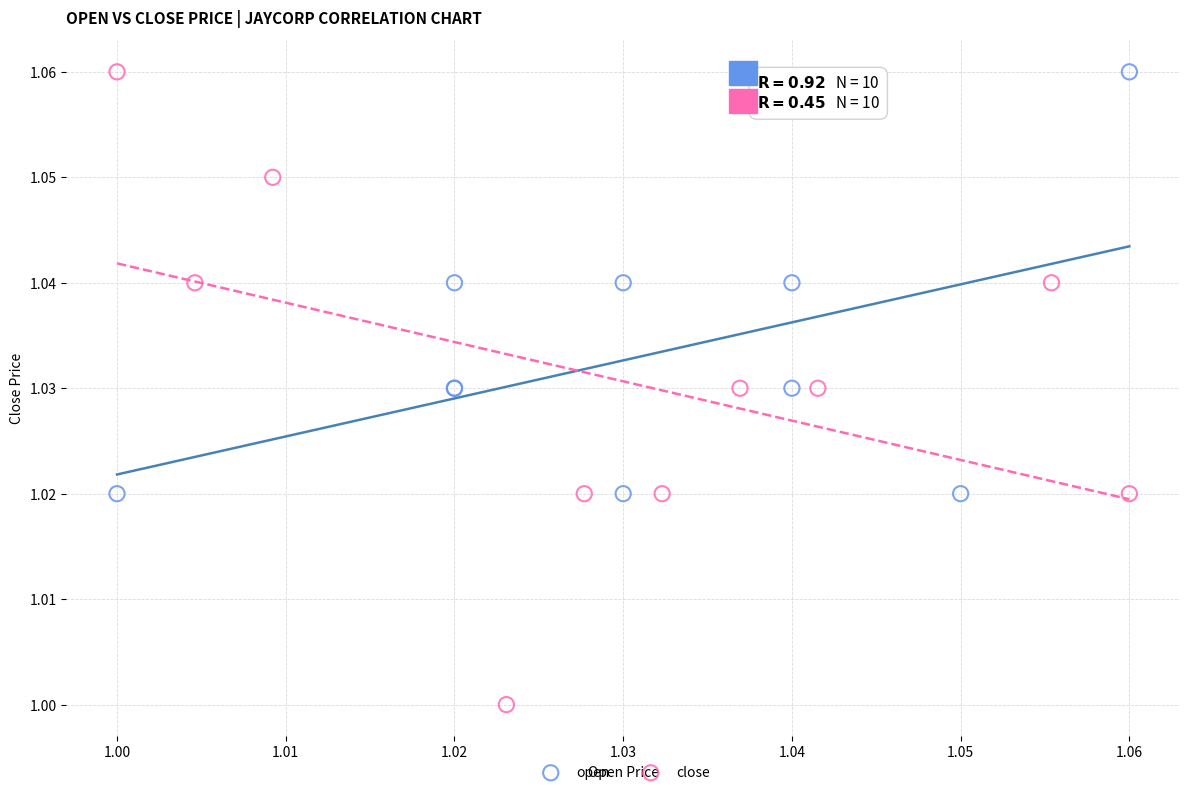

What are all the series names shown in the legend?

open, close